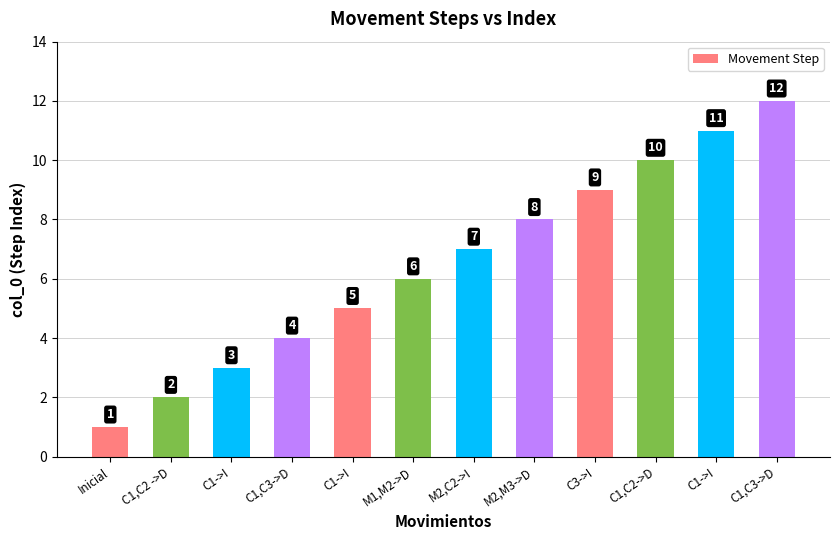

Does the chart contain any negative values?

No